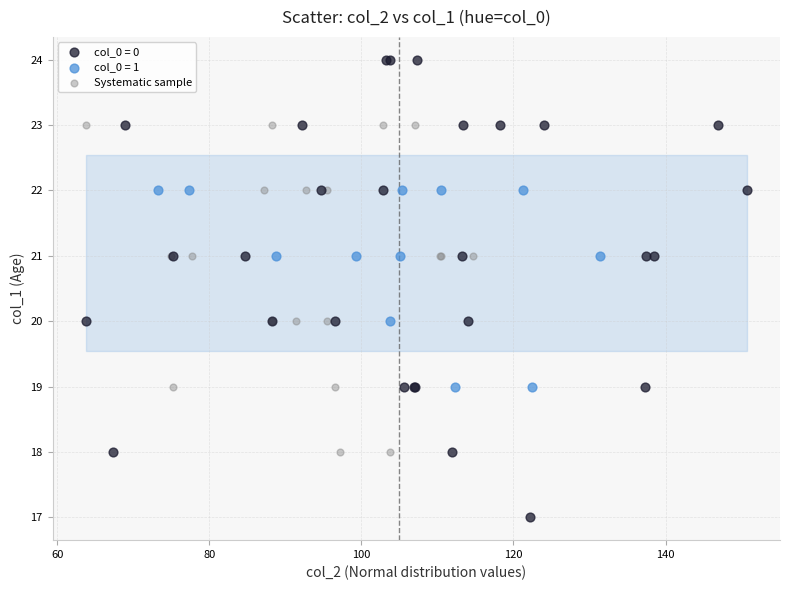

Which series has the largest Y range (max minus min)?

col_0 = 0